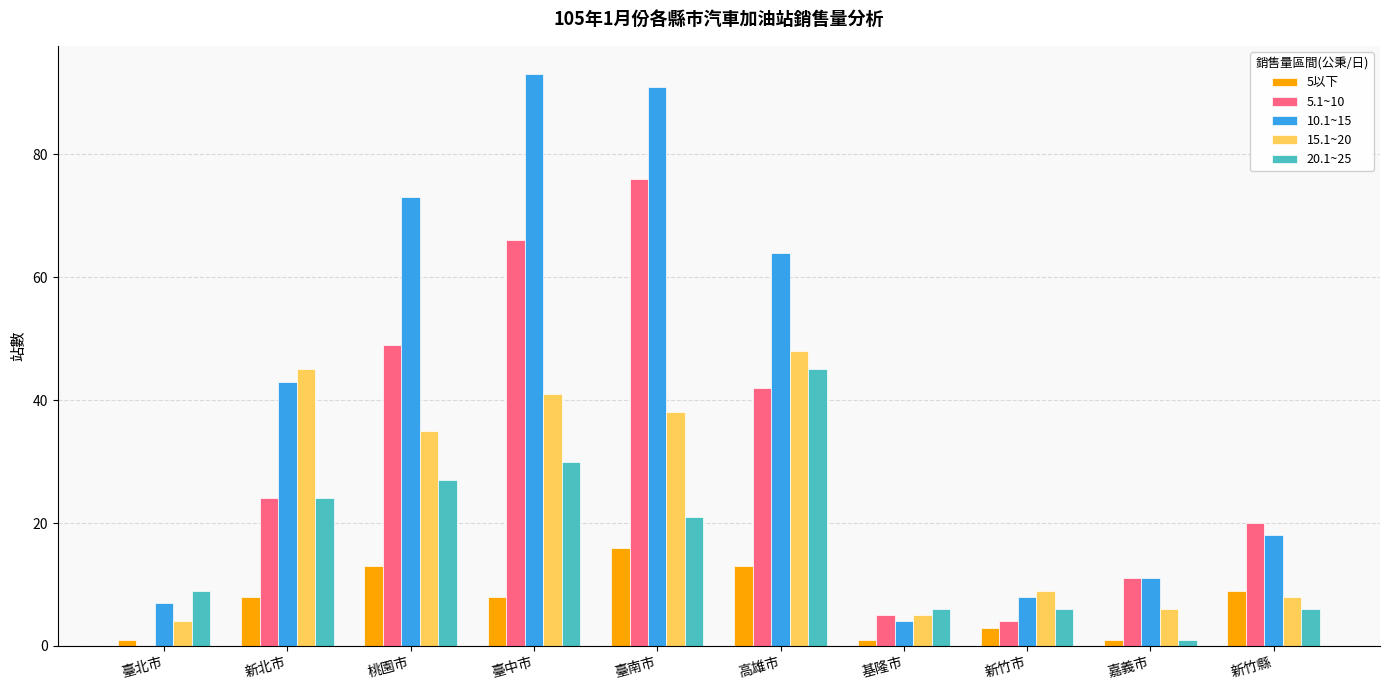

The 20.1~25 series shows 2 at 新竹縣. True or false?

False